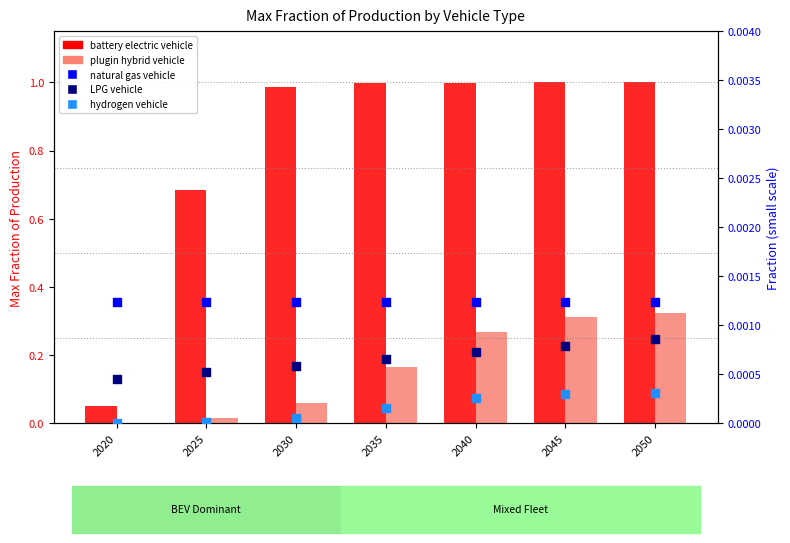

Which series reaches the maximum Y coordinate?

battery electric vehicle